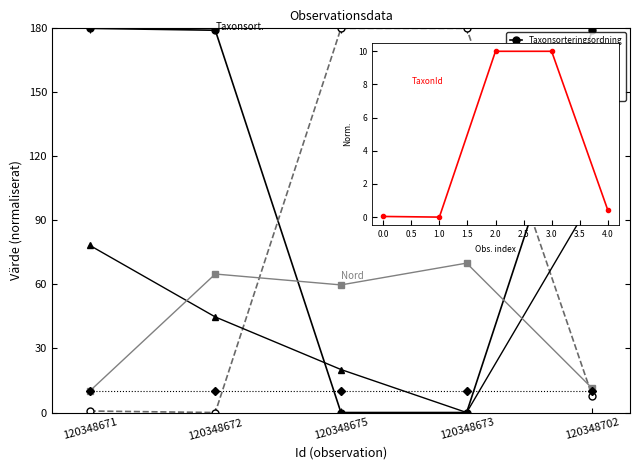

Between 120348673 and 120348672, which is larger?

120348672